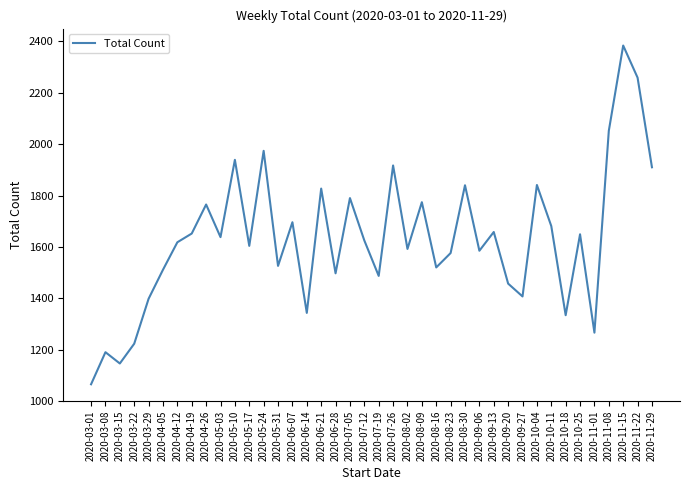

What is the change in value from 2020-03-15 to 2020-10-11?

+535